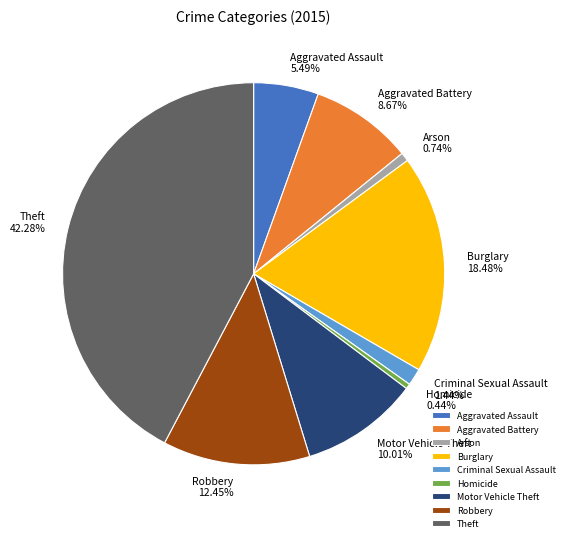

Count the number of slices in the pie.

9